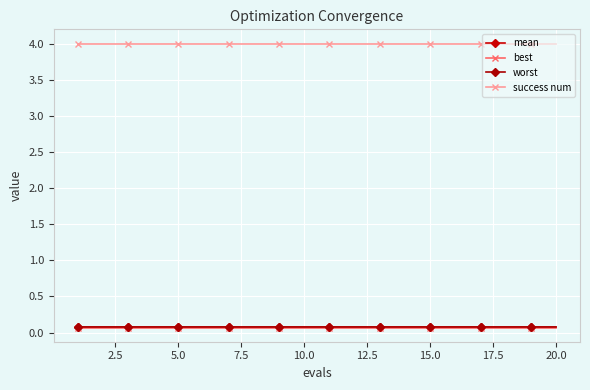

What is the value of the mean point at the 16th from the left?

0.1